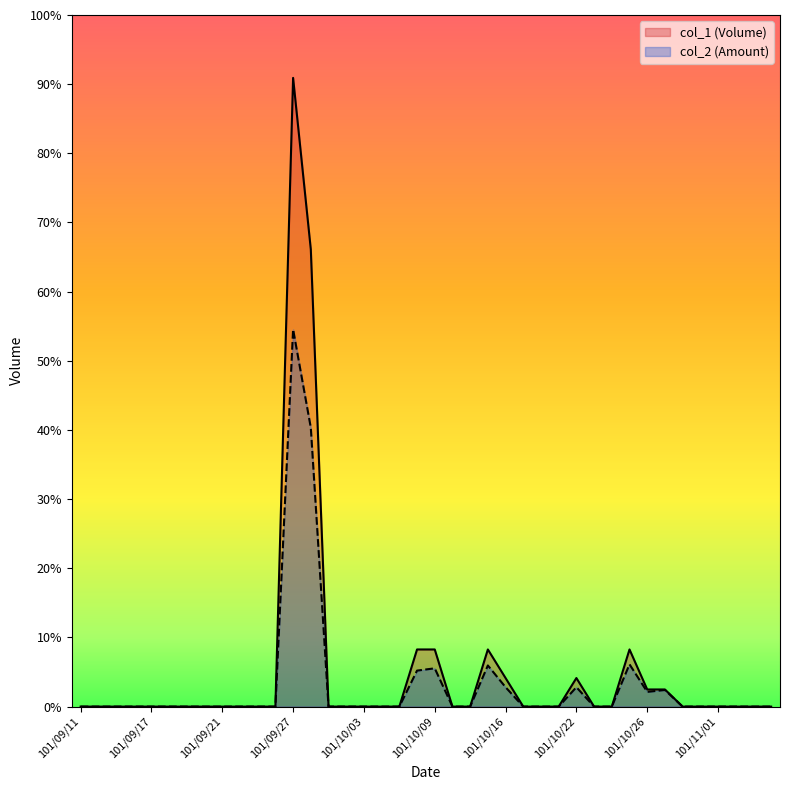

True or false: col_2 and col_1 cross at least once.

False